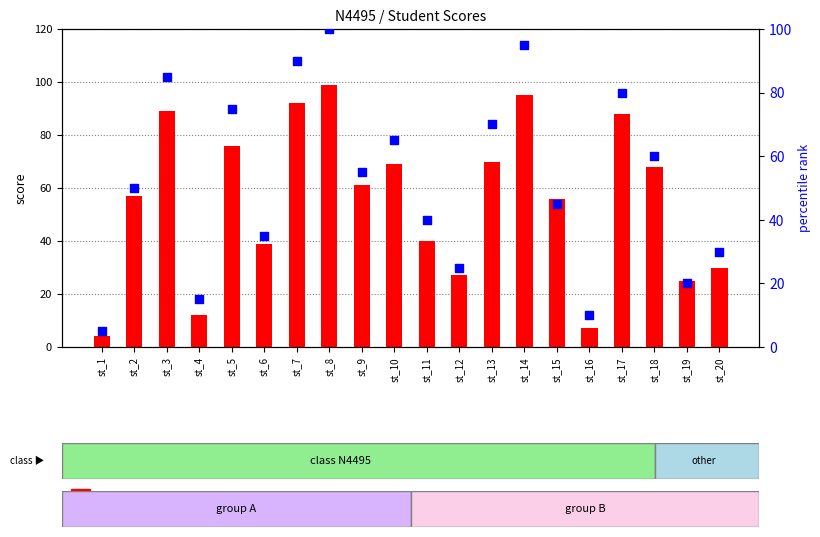

Which series has the largest total across all categories?

score